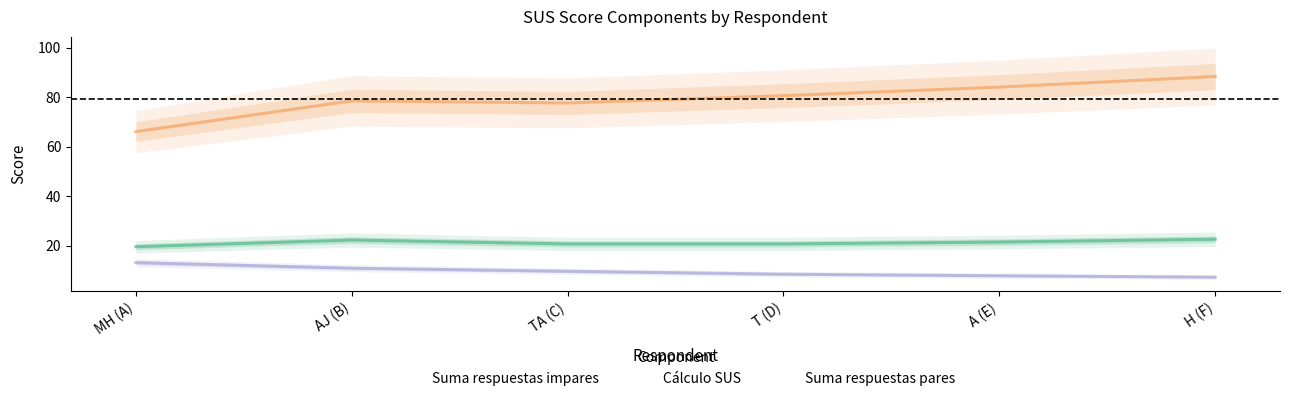

What is the average value of the Suma respuestas pares series?

9.5